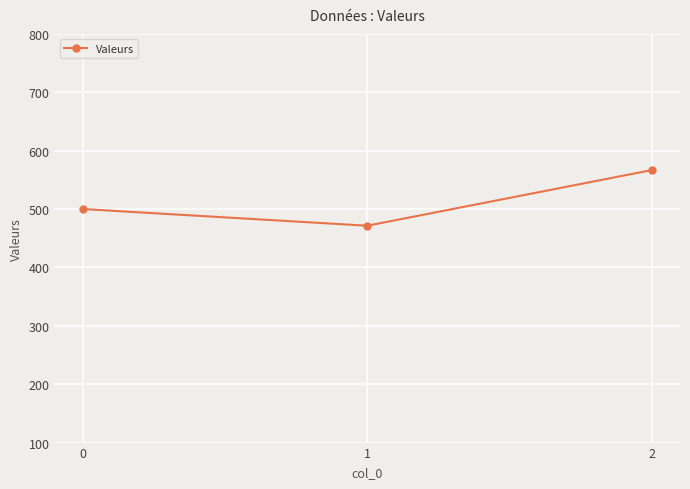

What is the smallest value displayed?

471.4